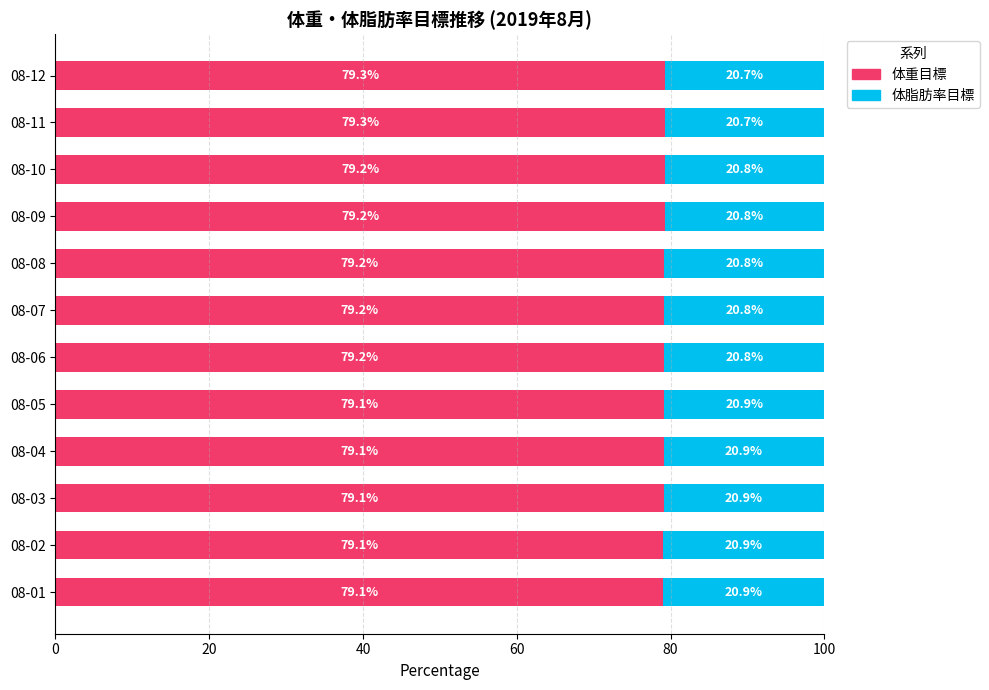

True or false: 体重目標 has a value of 79.2 at 08-08.

True